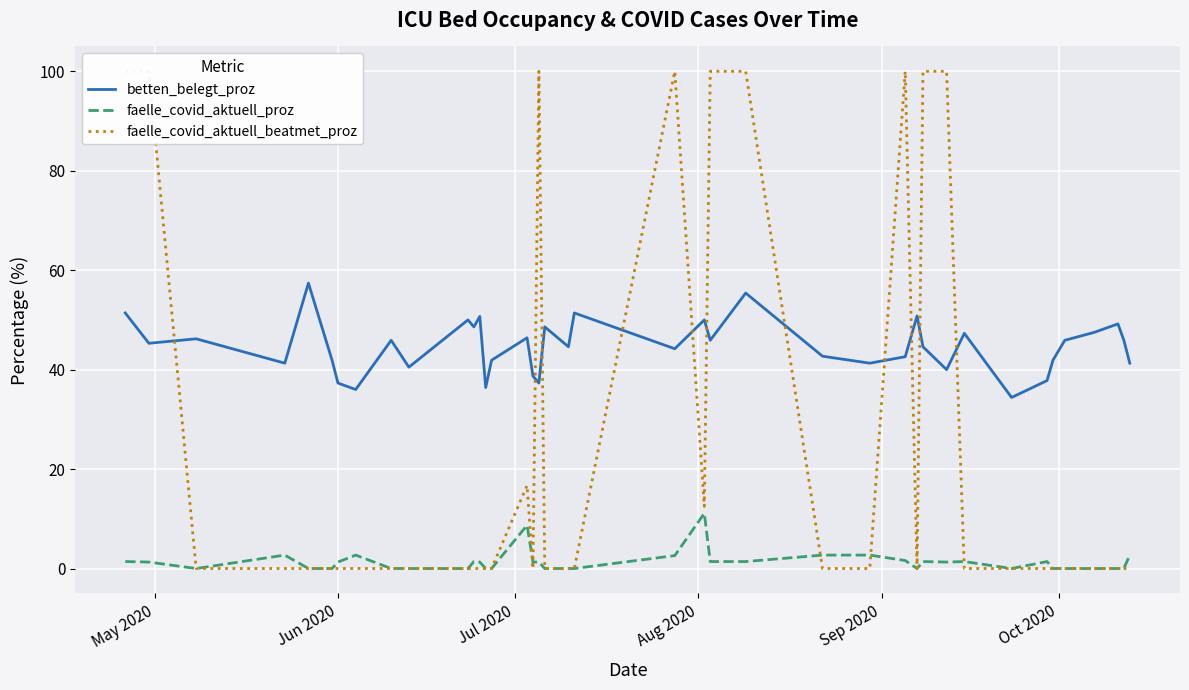

Reading left to right, what are all the values shown in this chart?

betten_belegt_proz: 51.4	45.3	46.2	41.3	57.4	41.9	37.3	36.0	45.9	40.5	50.0	48.6	50.7	36.4	41.9	46.4	38.7	37.3	48.6	44.6	51.4	44.2	50.0	45.9	55.4	42.7	41.3	42.6	50.8	44.6	40.0	47.3	34.4	37.8	41.9	45.9	47.5	49.2	45.9	41.3
faelle_covid_aktuell_proz: 1.4	1.3	0.0	2.7	0.0	0.0	1.3	2.7	0.0	0.0	0.0	1.4	1.3	0.0	0.0	8.7	1.3	1.3	0.0	0.0	0.0	2.6	11.1	1.4	1.4	2.7	2.7	1.6	0.0	1.4	1.3	1.4	0.0	1.4	0.0	0.0	0.0	0.0	0.0	2.7
faelle_covid_aktuell_beatmet_proz: 100.0	100.0	0.0	0.0	0.0	0.0	0.0	0.0	0.0	0.0	0.0	0.0	0.0	0.0	0.0	16.7	0.0	100.0	0.0	0.0	0.0	100.0	12.5	100.0	100.0	0.0	0.0	100.0	0.0	100.0	100.0	0.0	0.0	0.0	0.0	0.0	0.0	0.0	0.0	0.0